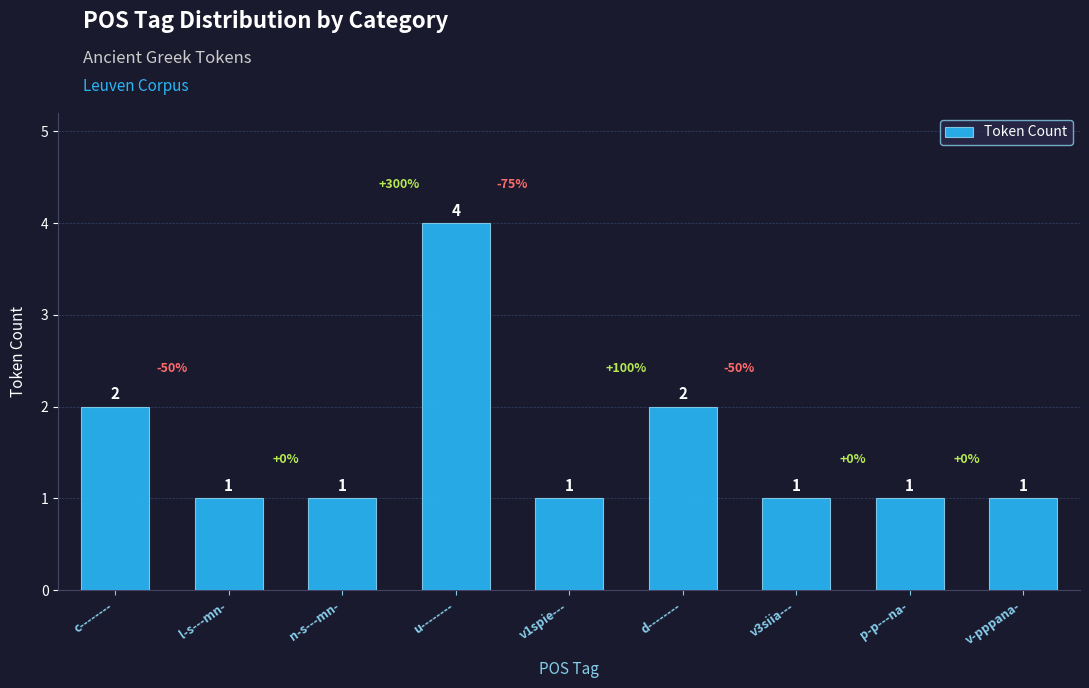

Reading left to right, list all the values displayed in this chart.

c--------=2	l-s---mn-=1	n-s---mn-=1	u--------=4	v1spie---=1	d--------=2	v3siia---=1	p-p---na-=1	v-pppana-=1